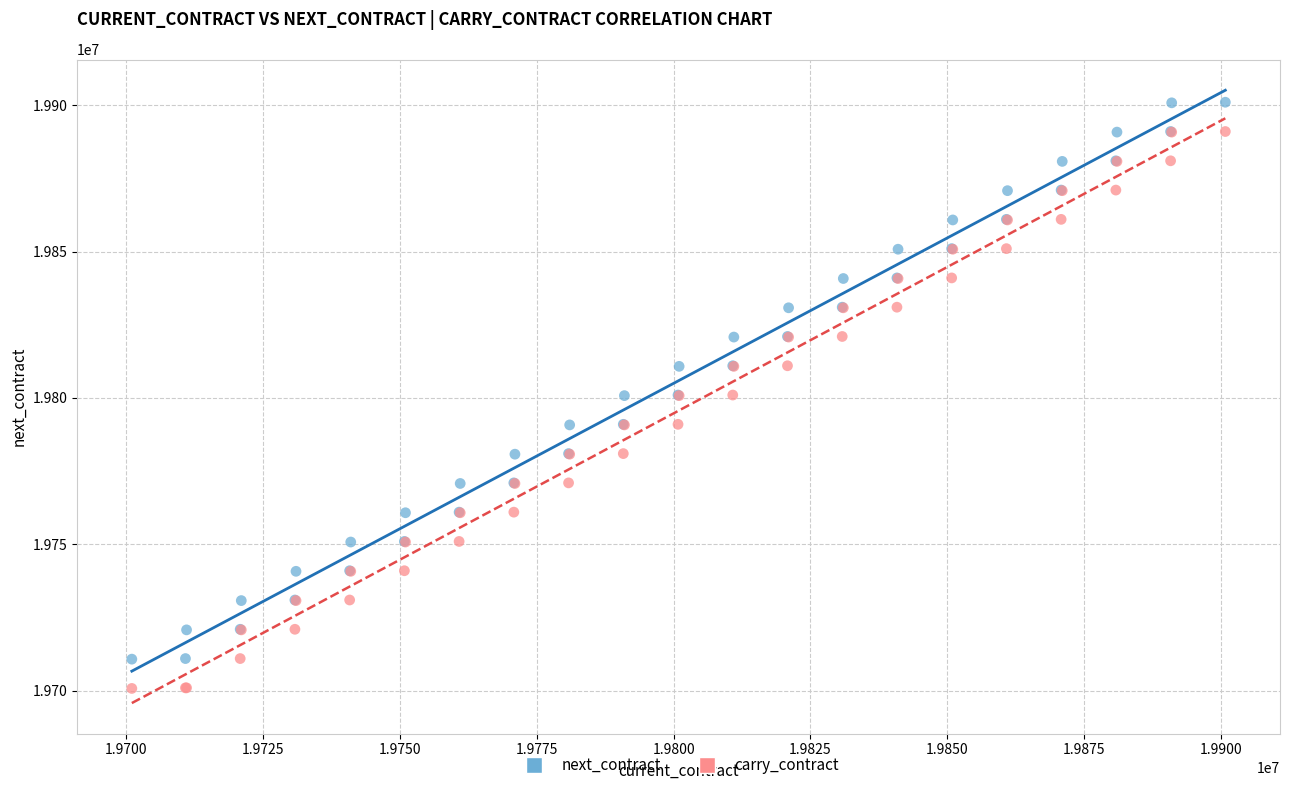

Which series reaches the maximum Y coordinate?

next_contract